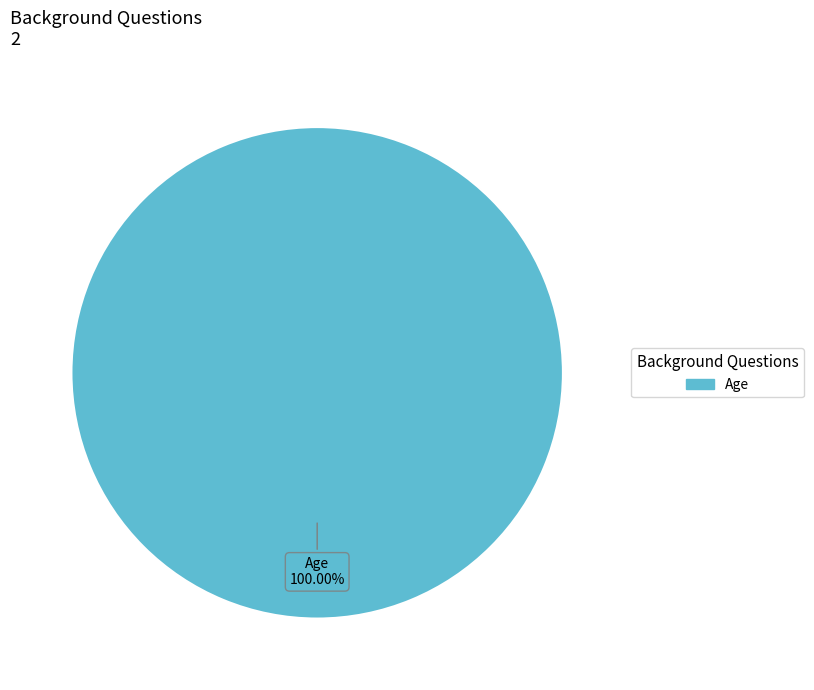

Is there a majority slice in this chart?

Yes